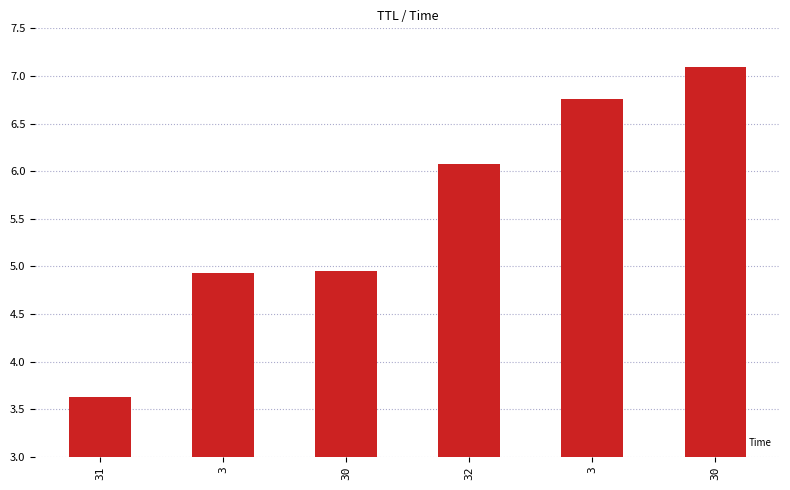

List the labels in order of value, smallest first.

31, 3, 30, 32, 3, 30